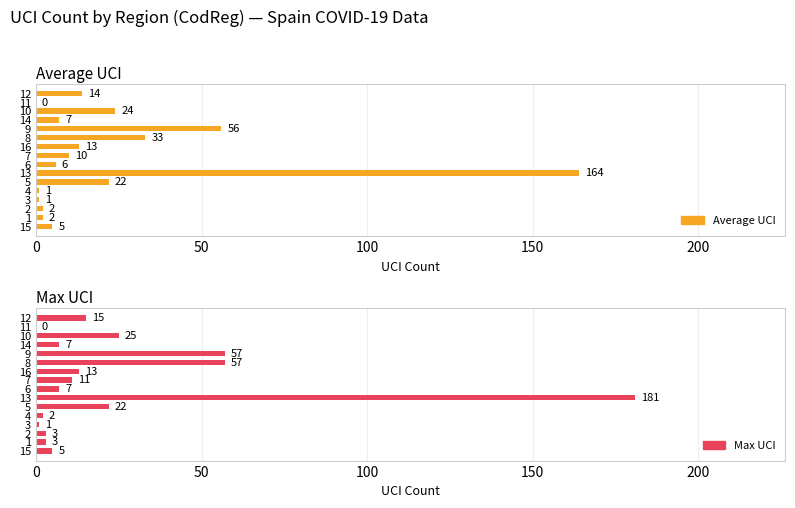

What are all the series names shown in the legend?

Average UCI, Max UCI